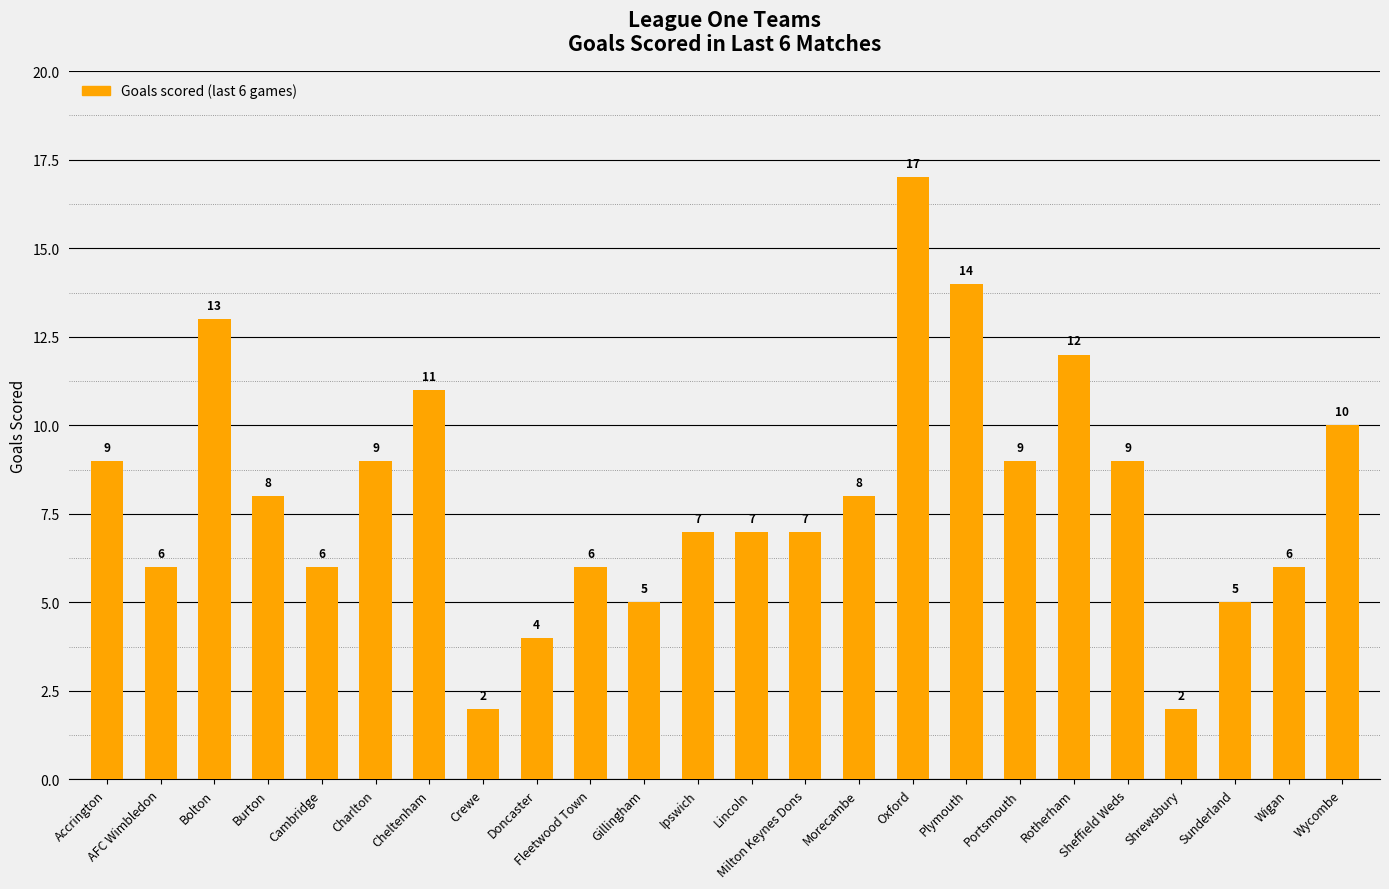

Between Cambridge and Sunderland, which is larger?

Cambridge